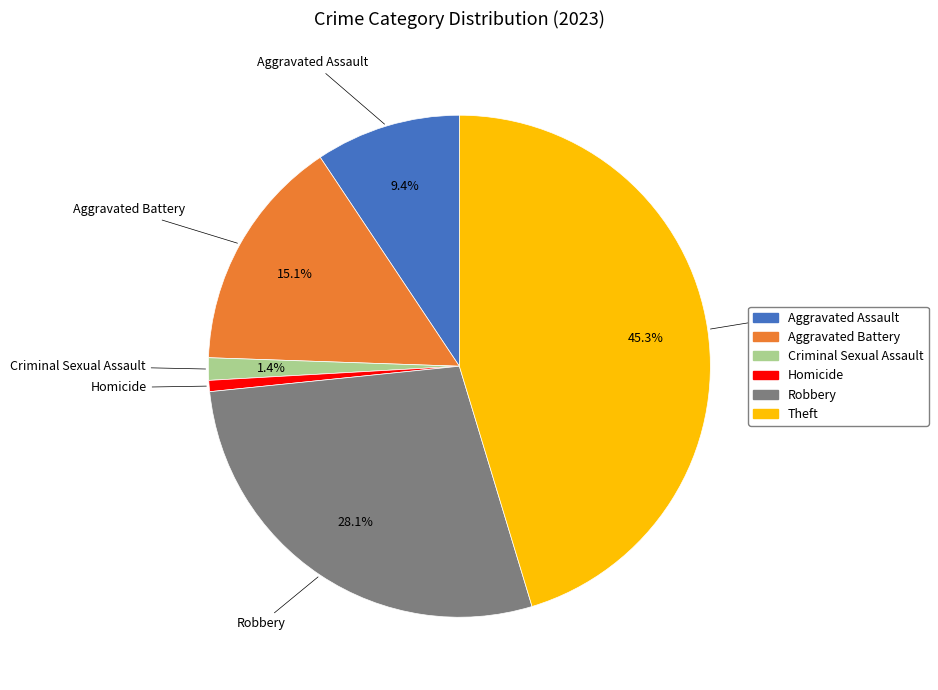

To the nearest percent, what is the combined percentage of Theft and Robbery?

73%